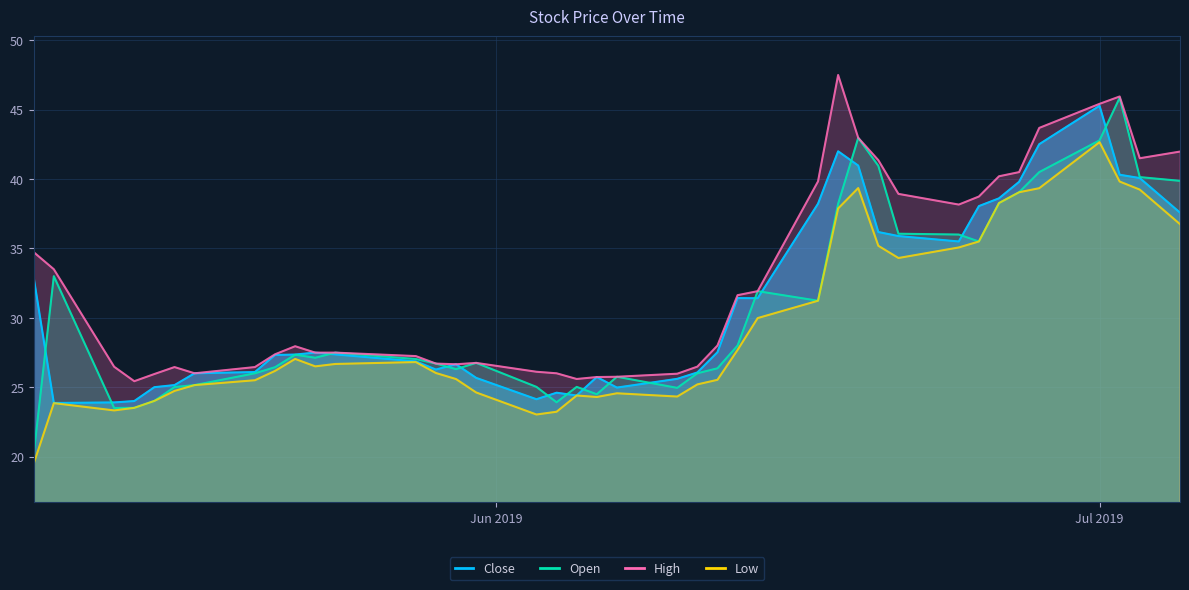

The value of high at 2019-05-17 is 26.0. True or false?

True